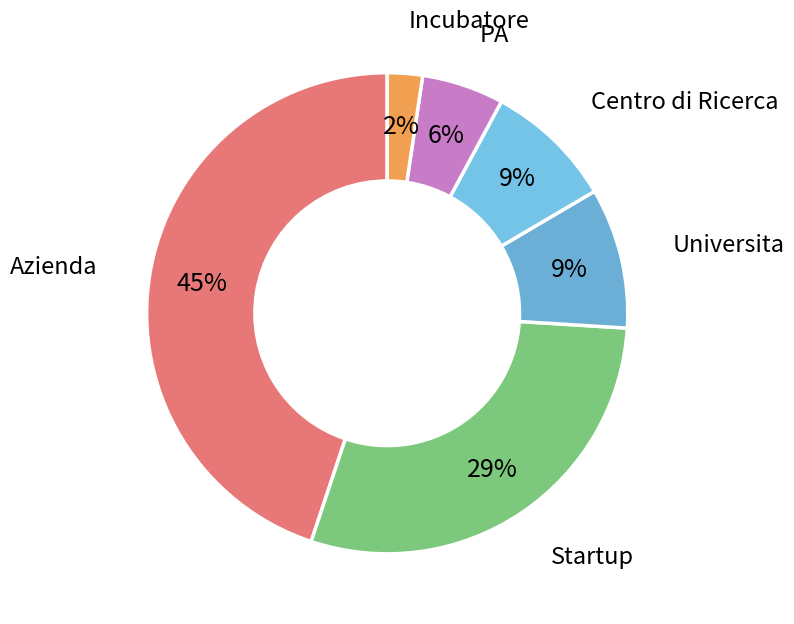

How many slices are in this pie chart?

6